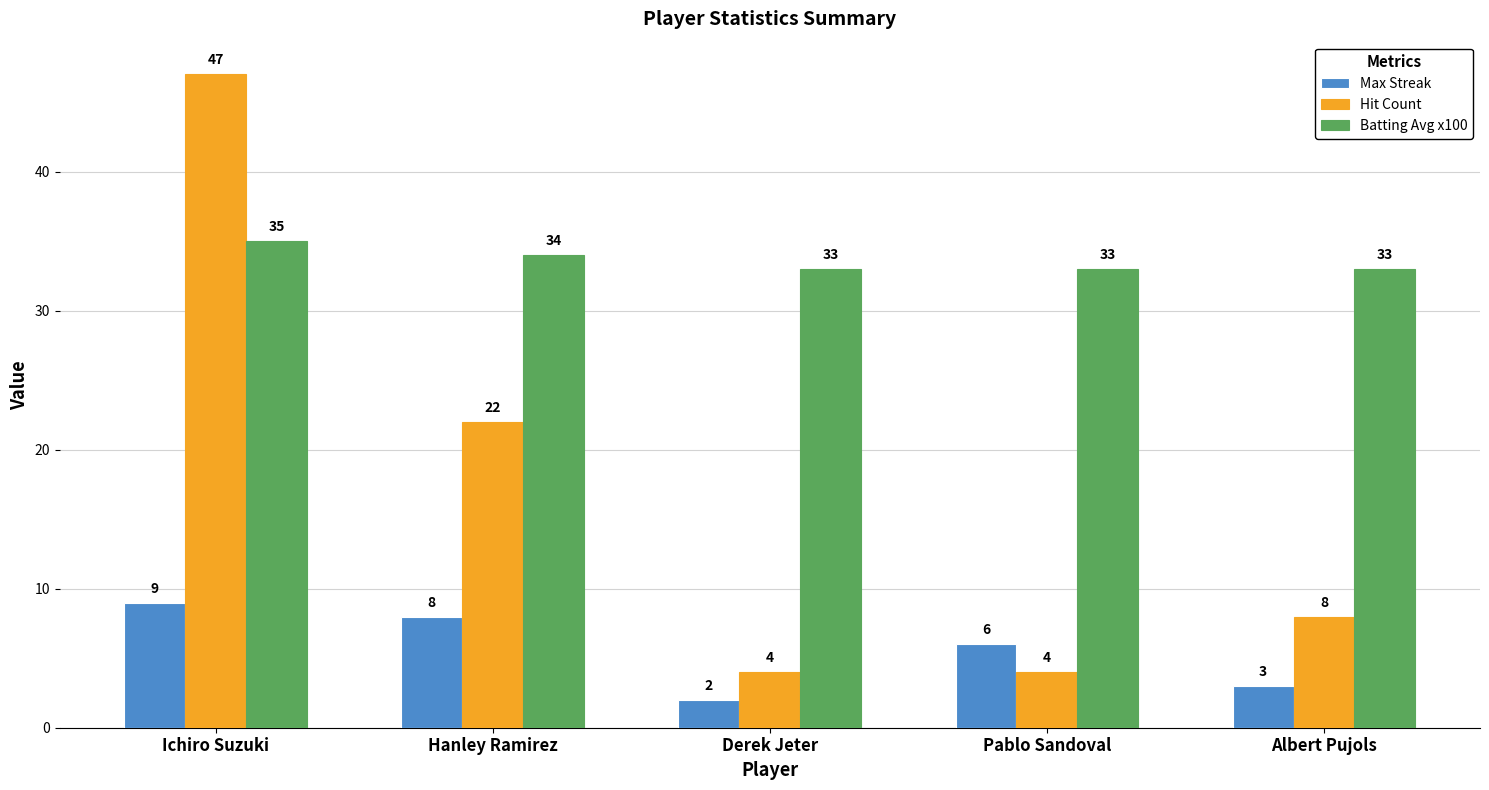

List the series in order of their overall mean, highest first.

Batting Avg x100, Hit Count, Max Streak